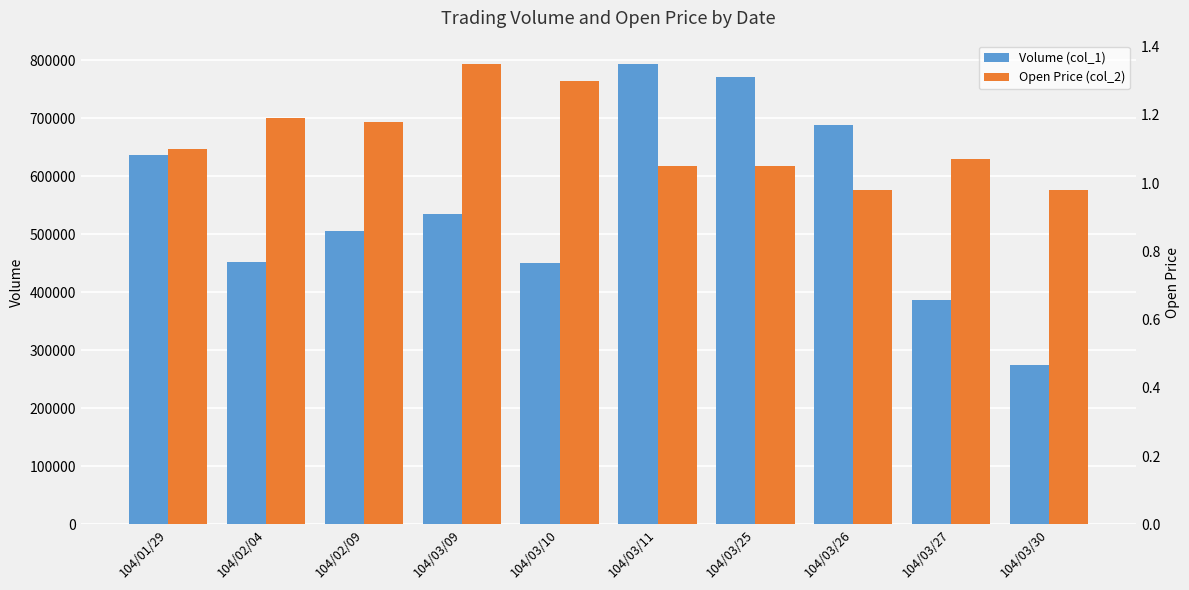

What is the sum of the Volume (col_1) values at 104/03/10 and 104/02/04?

903000.0